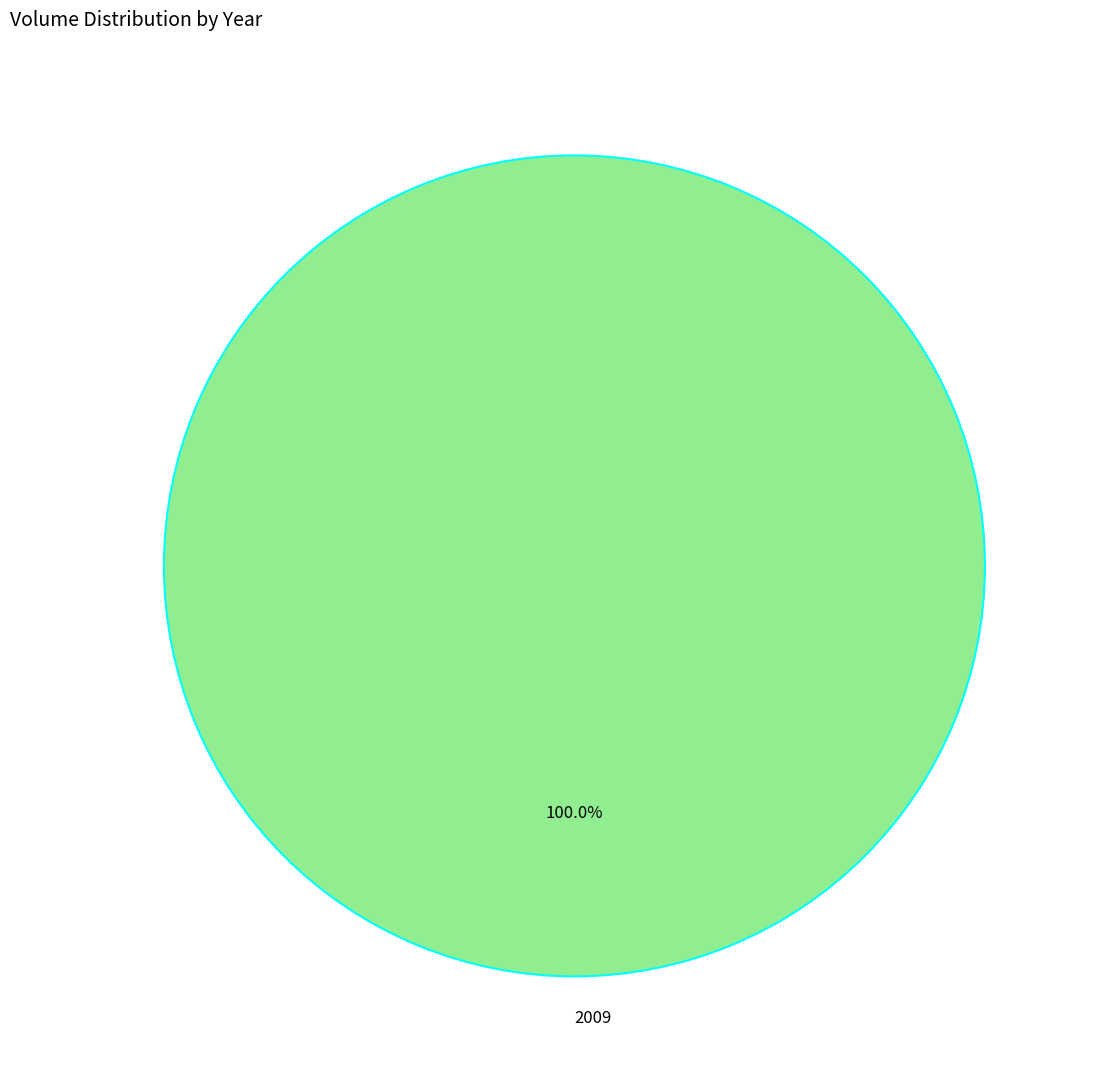

Rank the categories by value from lowest to highest.

2009